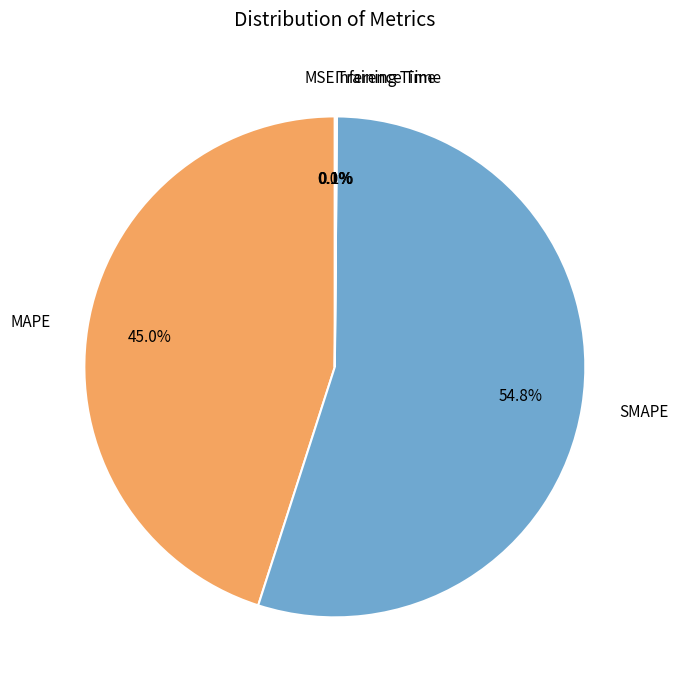

To the nearest percent, what is the average slice percentage?

20%